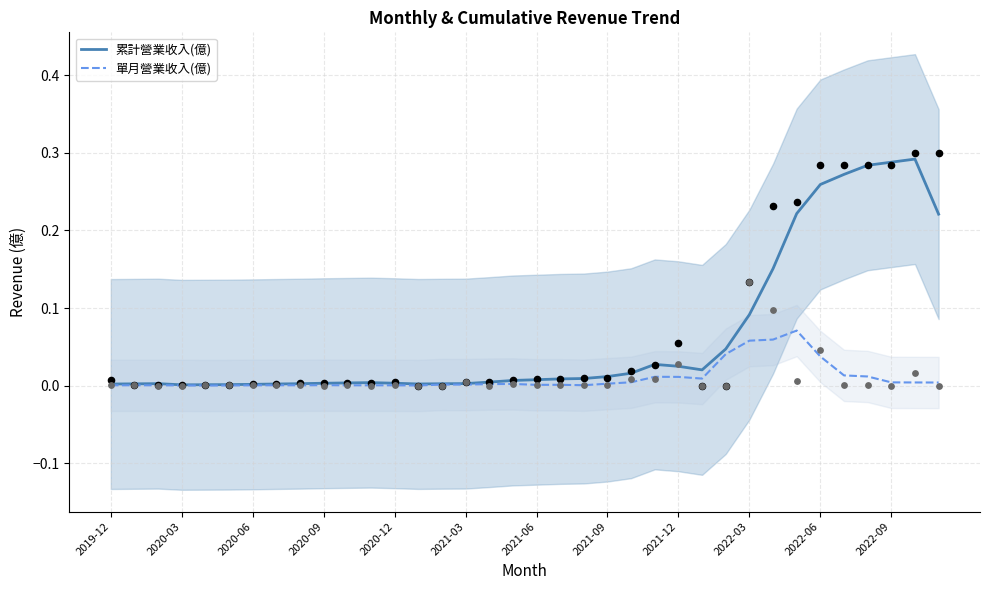

The value of 單月營業收入(億) at 2021-03 is 0.0. True or false?

True